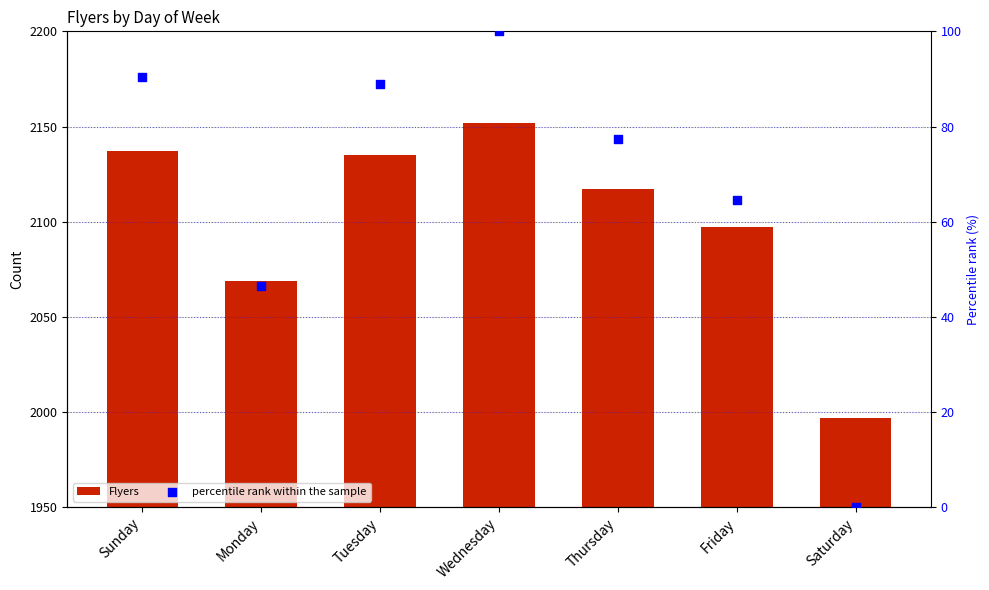

Which series reaches the minimum Y coordinate?

percentile rank within the sample